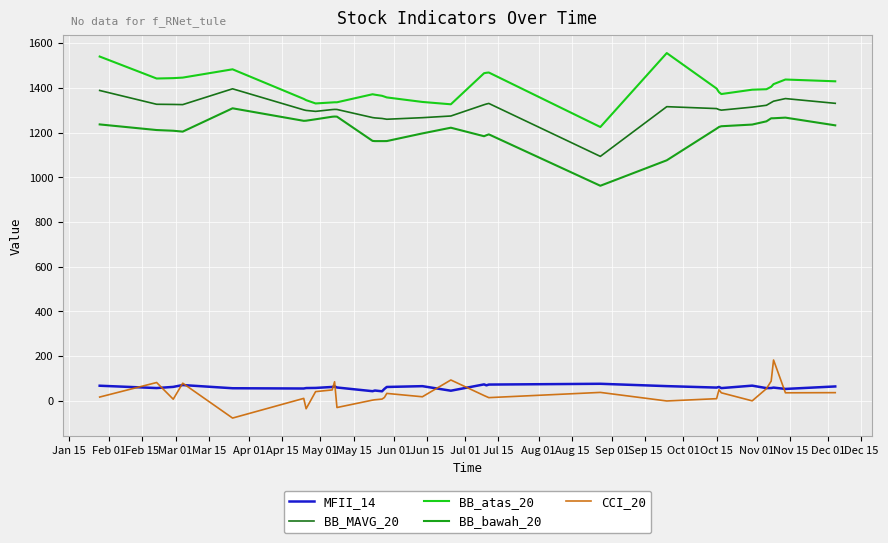

True or false: BB_bawah_20 and BB_atas_20 intersect in this chart.

False